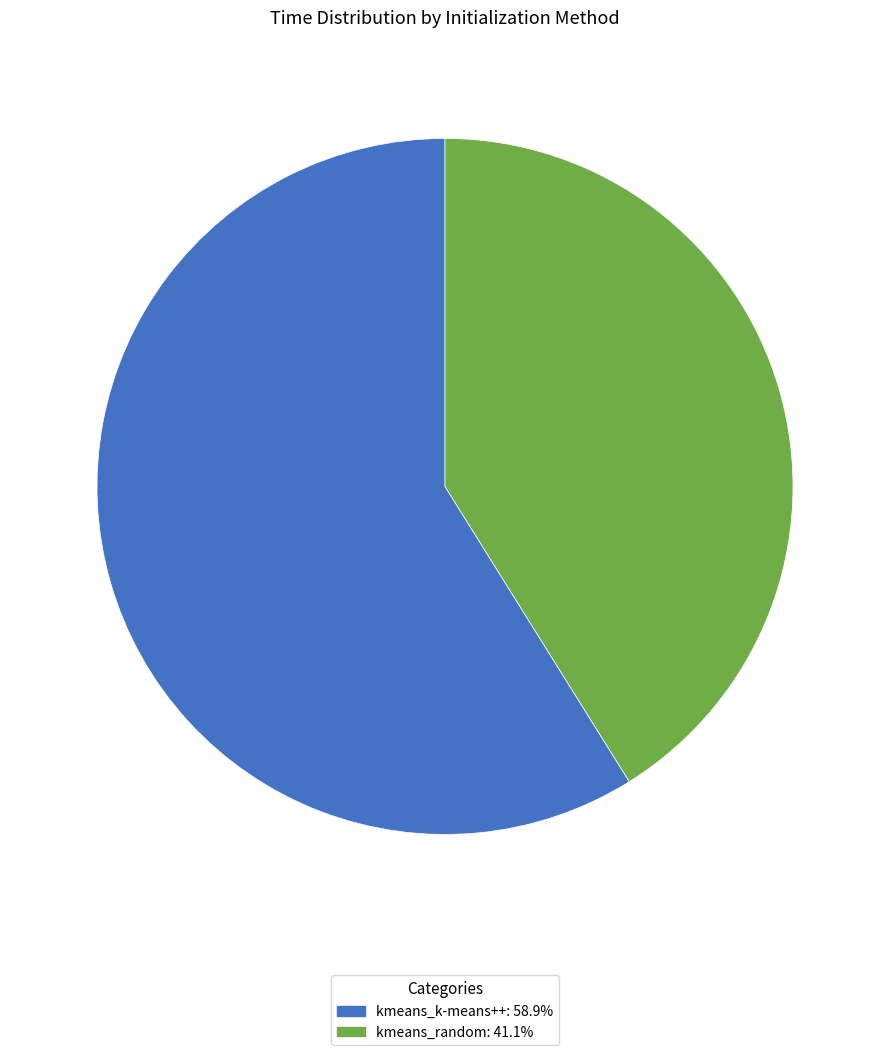

Which has a higher value, kmeans_random or kmeans_k-means++?

kmeans_k-means++